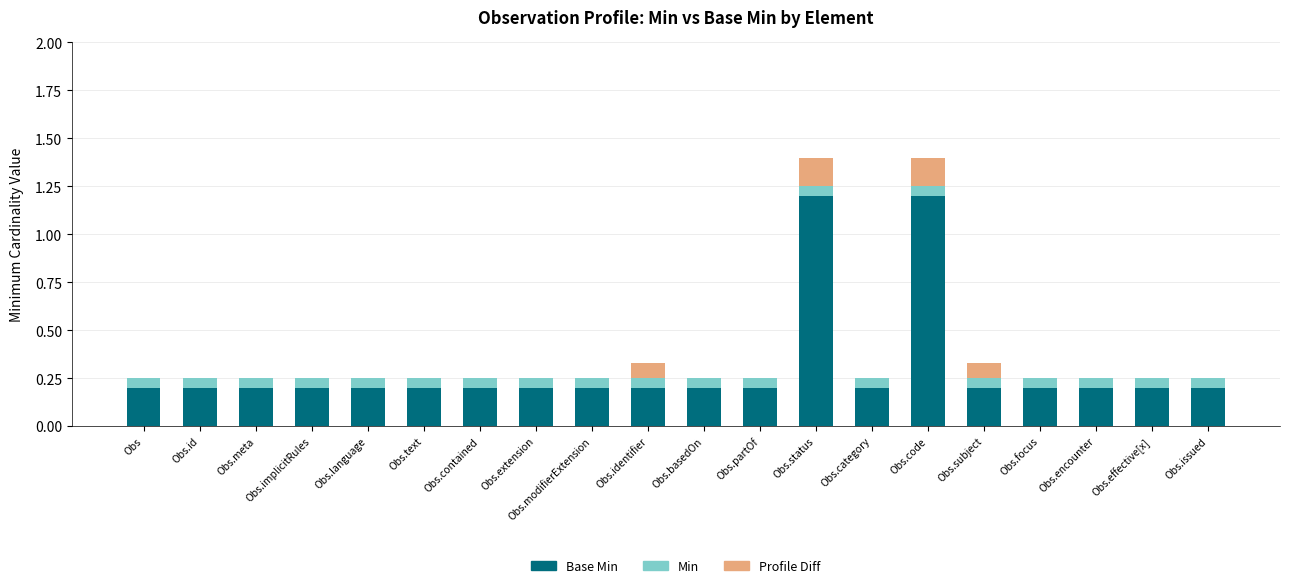

What are all the series names shown in the legend?

Base Min, Min, Profile Diff